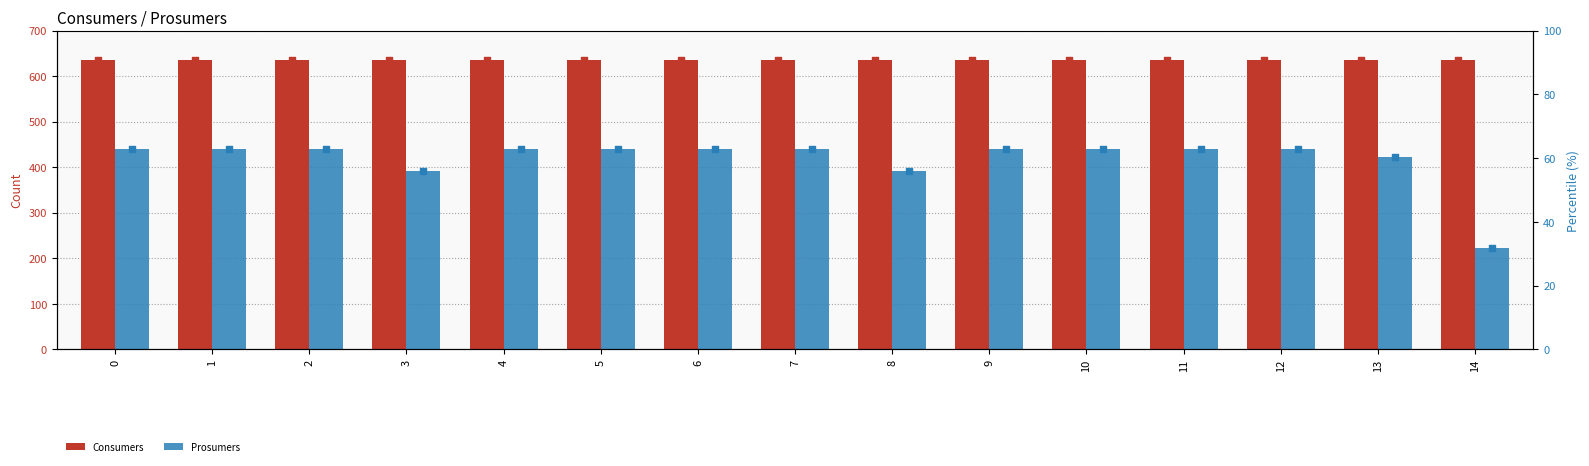

Which series has the widest spread of Y values?

Prosumers